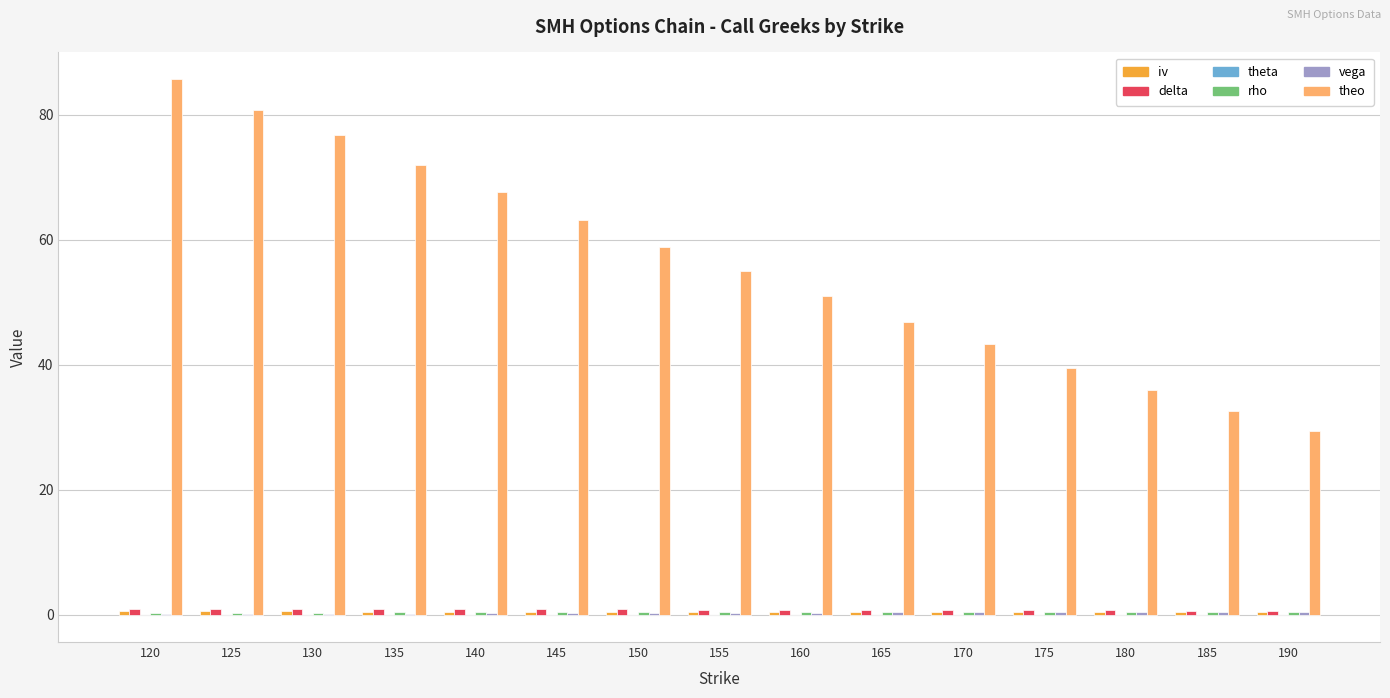

What is the greatest value displayed?

85.7